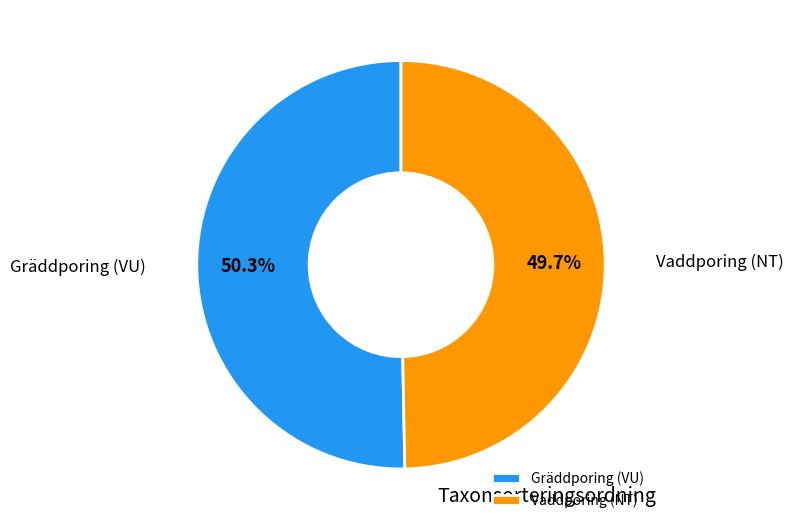

How many slices are in this pie chart?

2